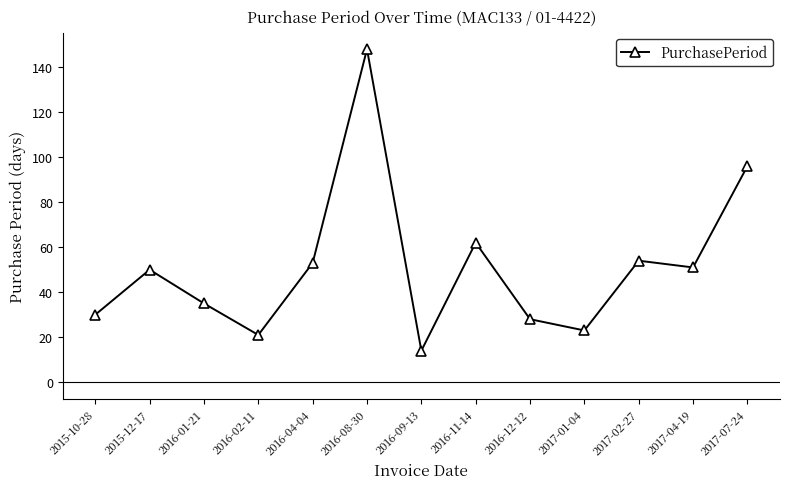

True or false: the data shows 31 at 2016-02-11.

False